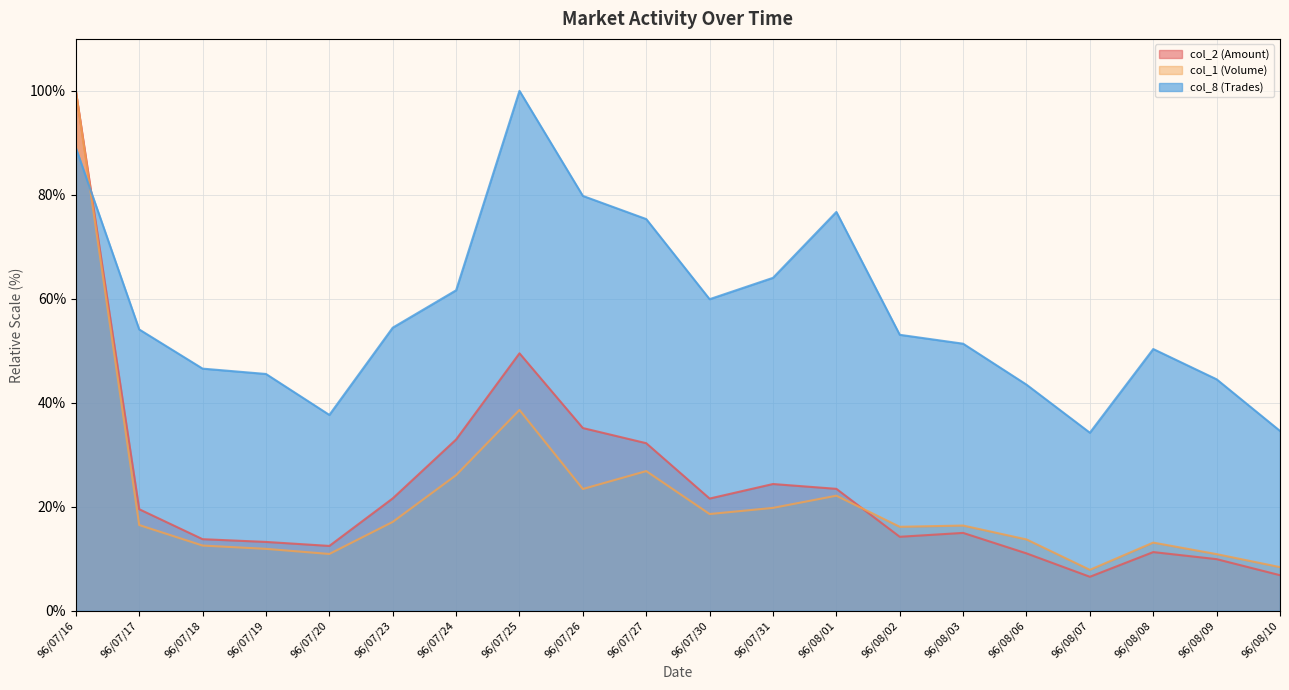

Which series has the widest spread of values?

col_2 (Amount)